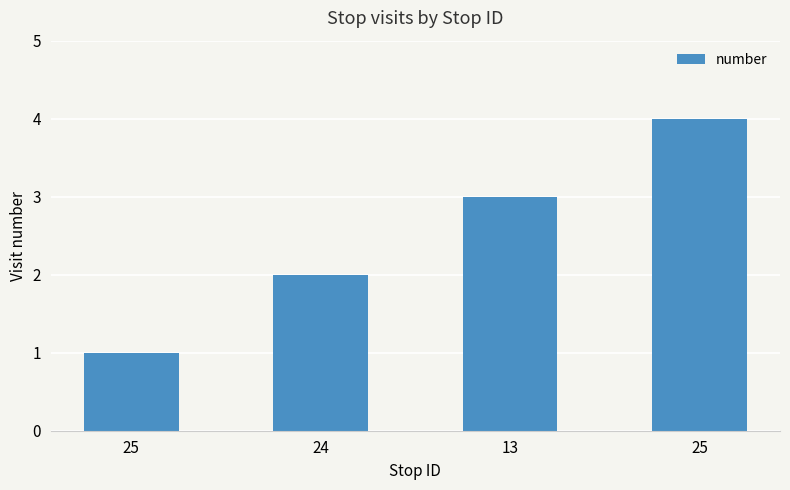

How many values are below 3?

2